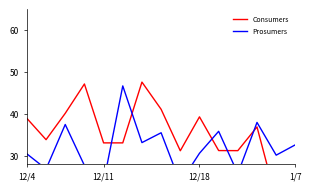

The Prosumers series shows 45.1 at 11. True or false?

False